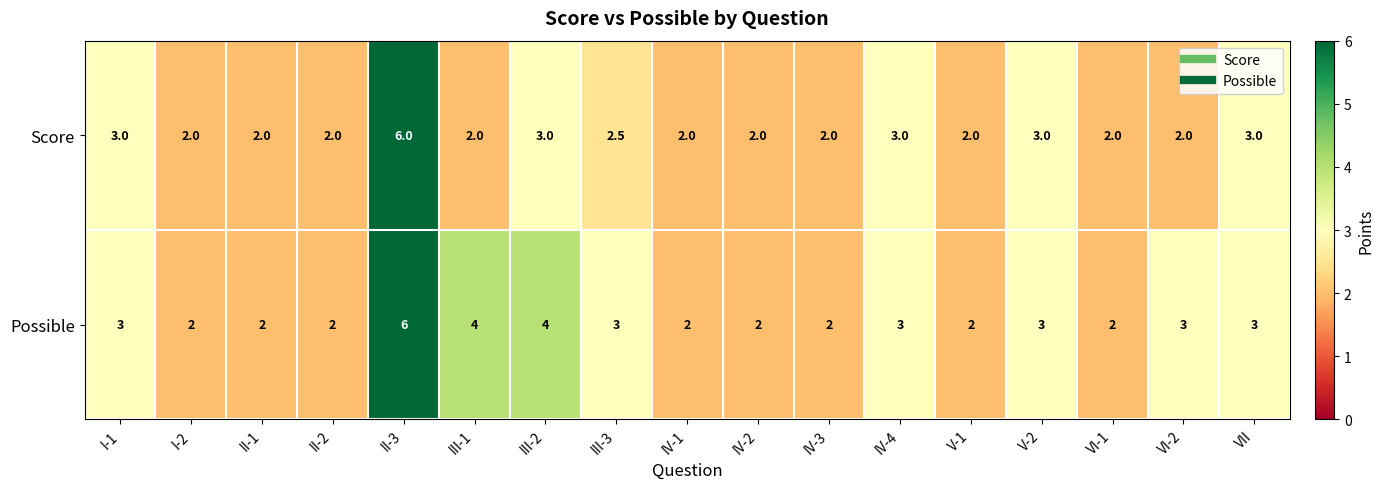

True or false: Score has a value of 3.0 at I-1.

True